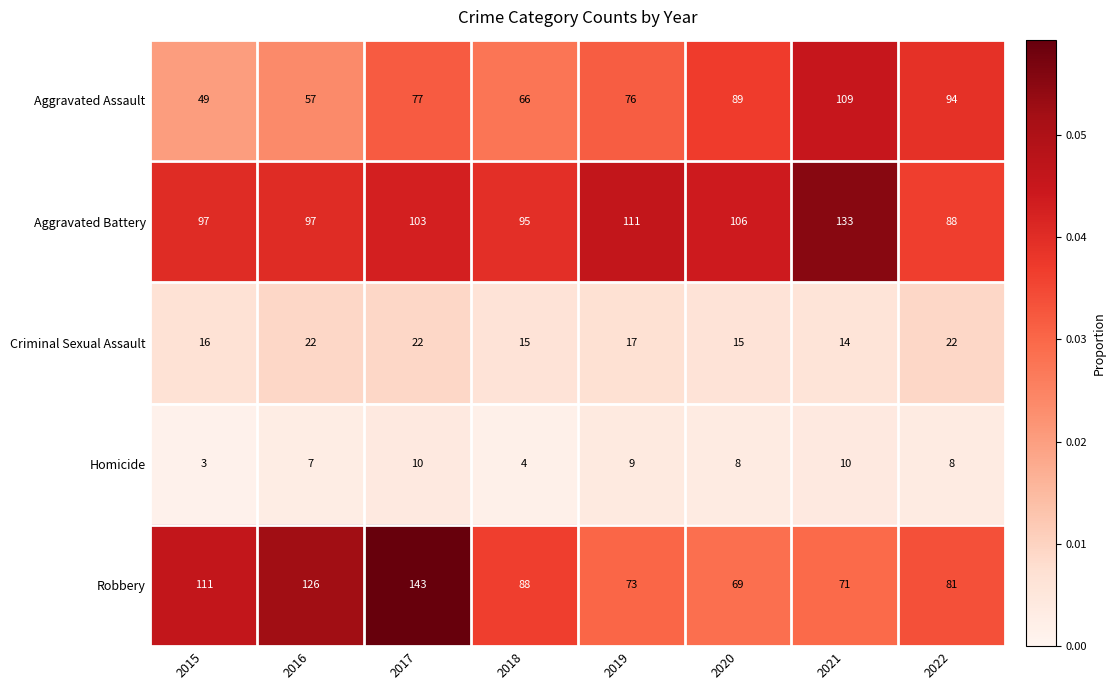

The value of Criminal Sexual Assault at 2017 is 29. True or false?

False